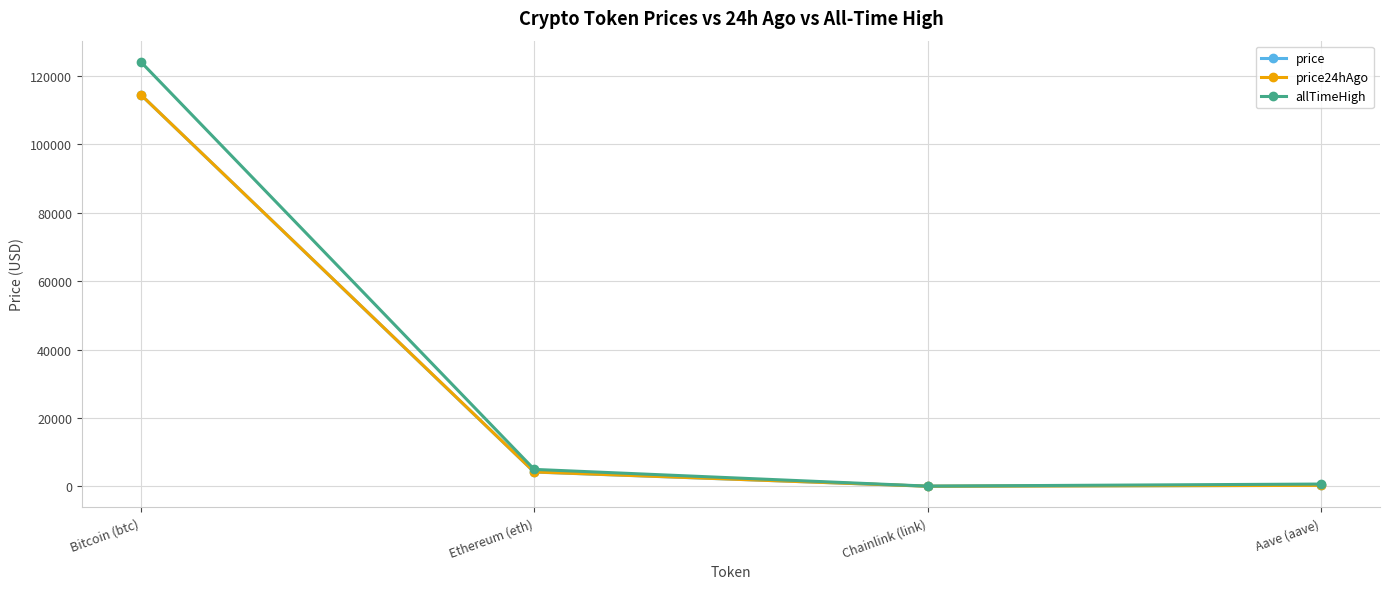

At which category is the sum across all series the highest?

Bitcoin (btc)